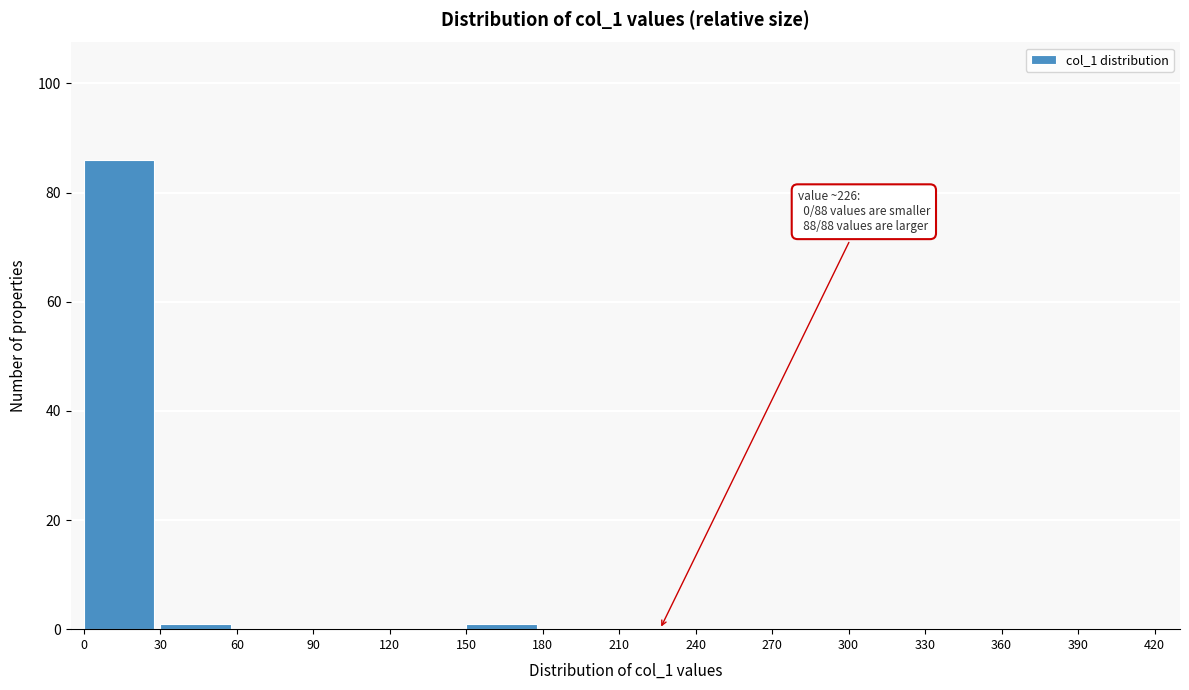

Which range on the x-axis has the tallest bar?

0 to 30